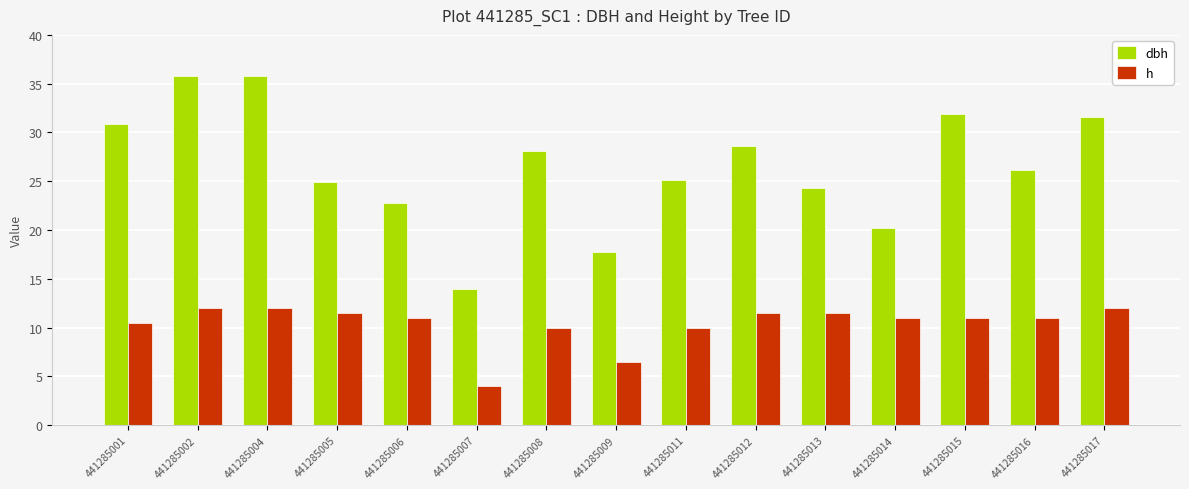

At how many categories does at least one series exceed 5?

15